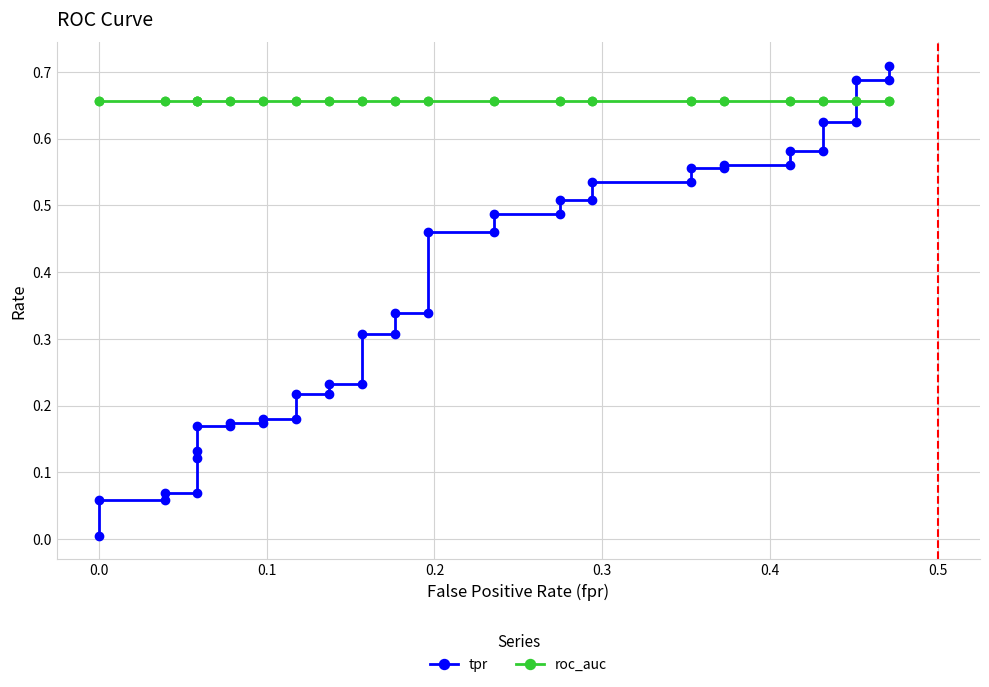

Does the chart have visible grid lines?

Yes